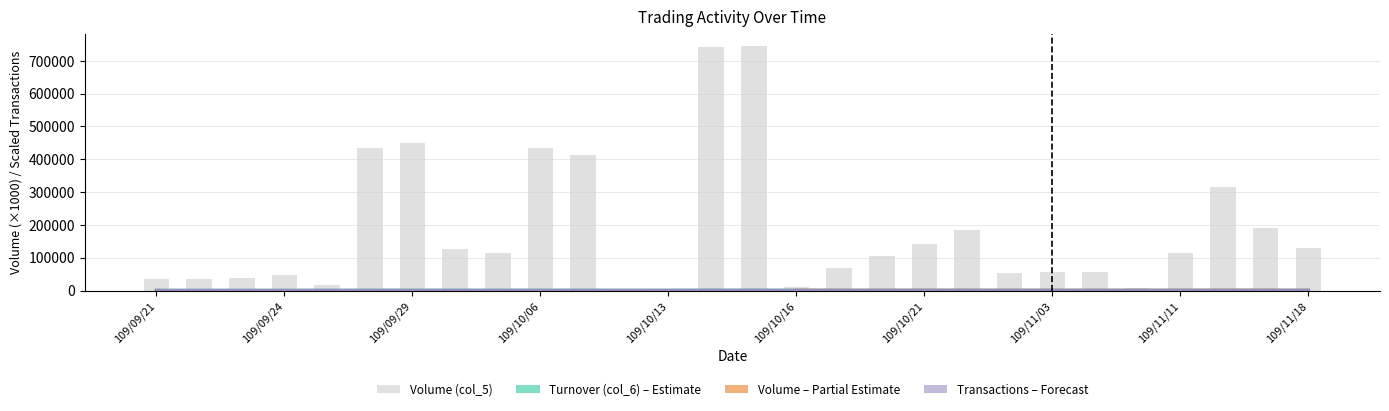

What position from the left is 109/10/13?

13